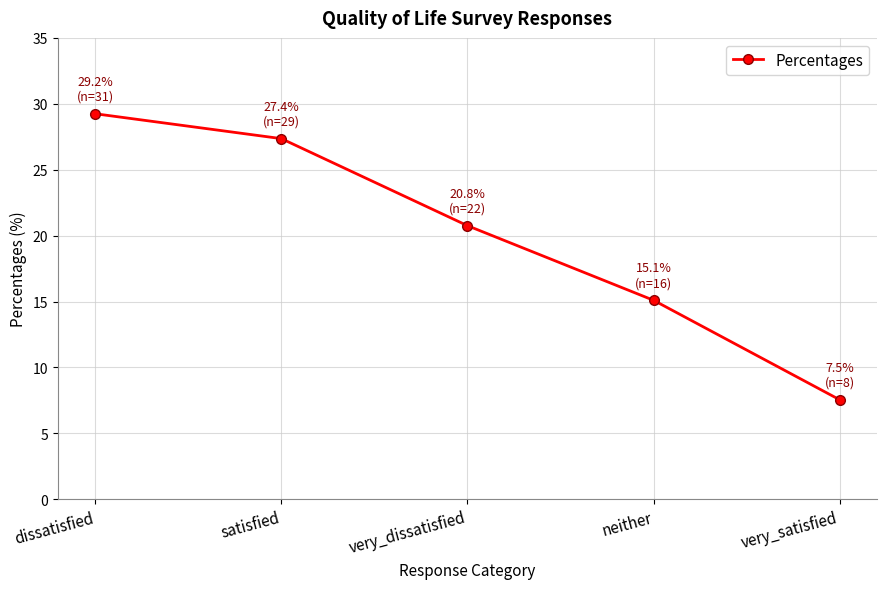

List the labels in order of value, largest first.

dissatisfied, satisfied, very_dissatisfied, neither, very_satisfied